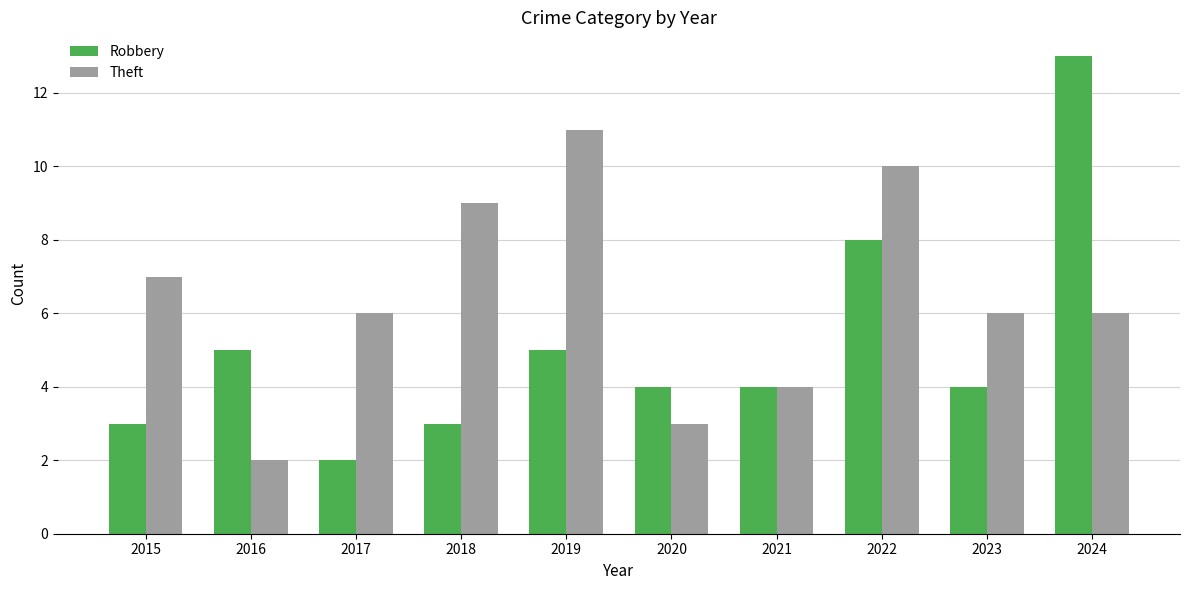

How many data points does each series have?

10